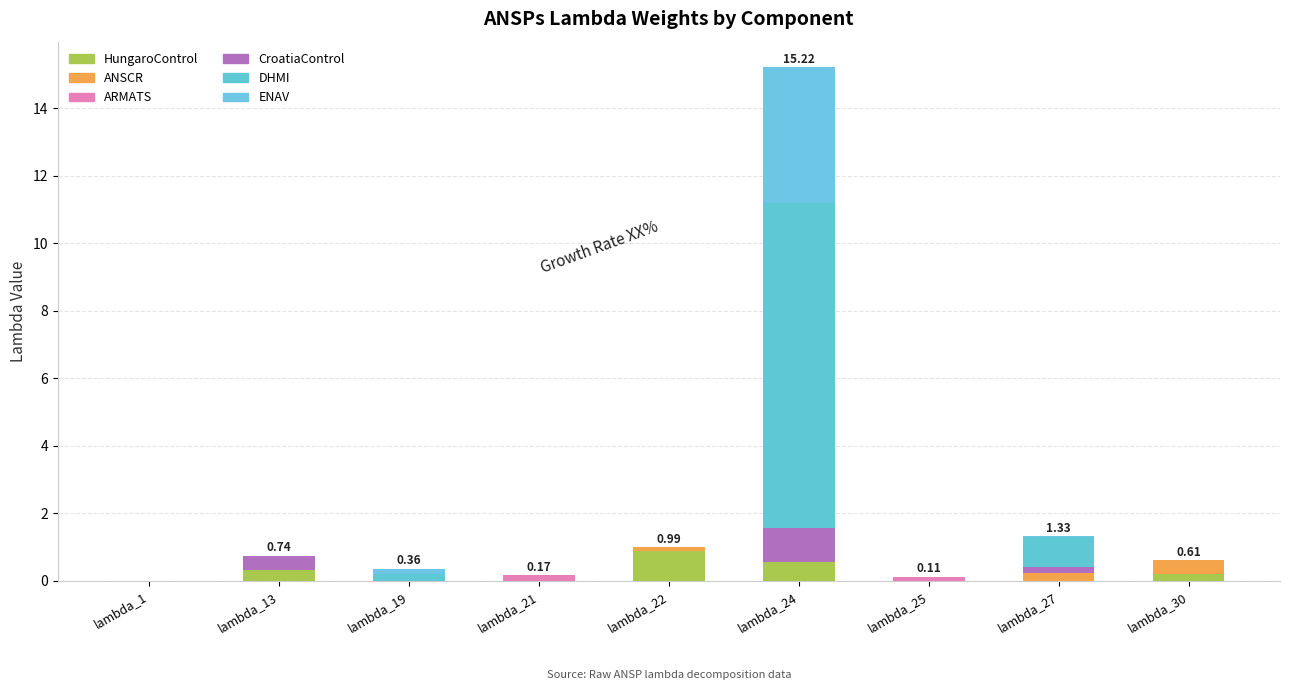

Which has a higher value, lambda_24 or lambda_21?

lambda_24